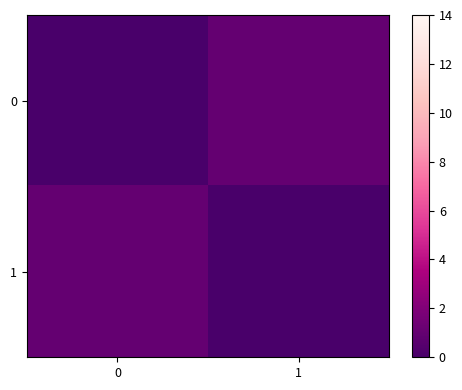

How many distinct data groups are displayed?

2